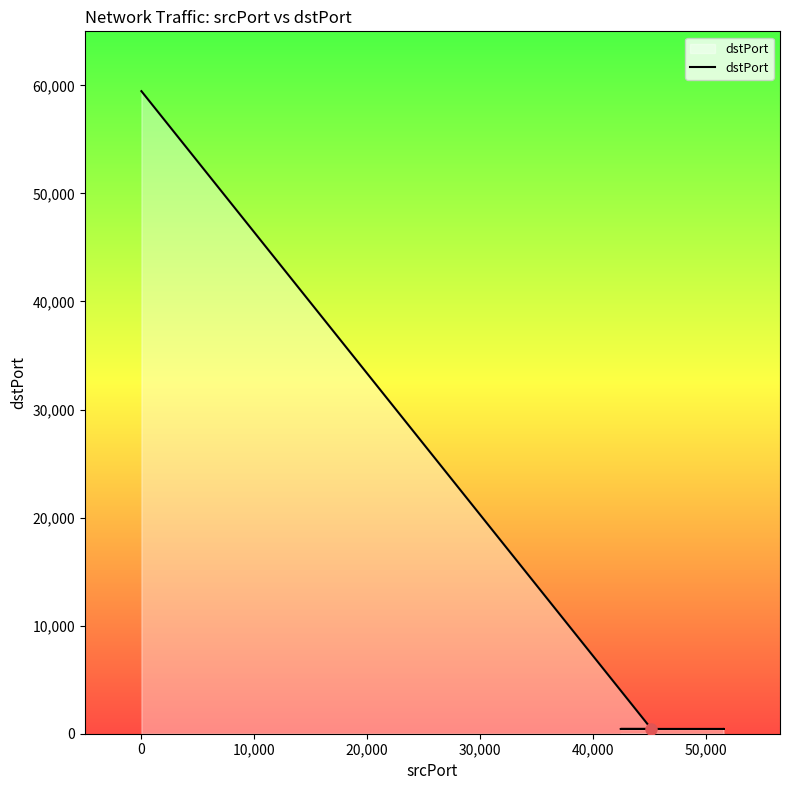

Does the chart display data point markers on the line(s)?

No